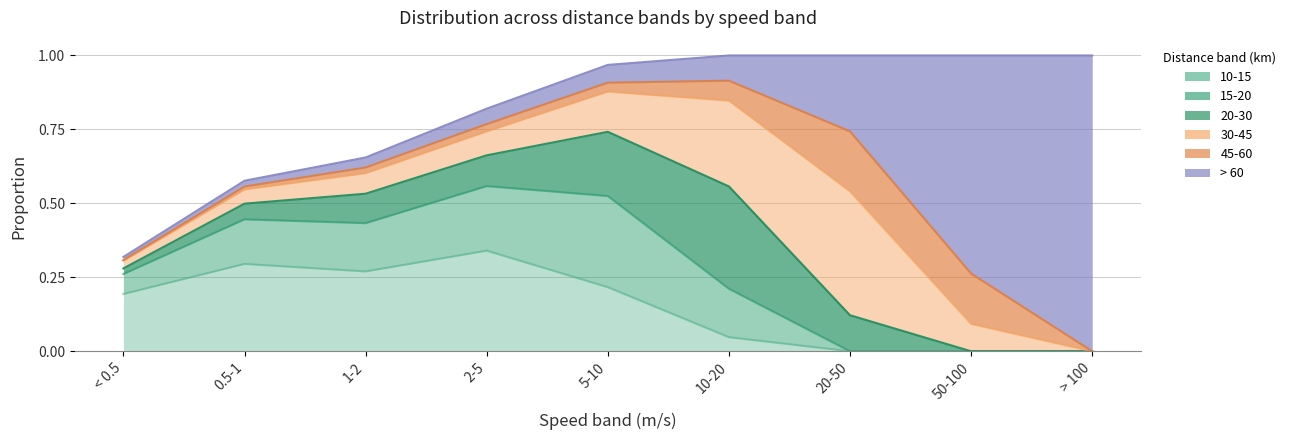

At how many categories does at least one series exceed 0?

9